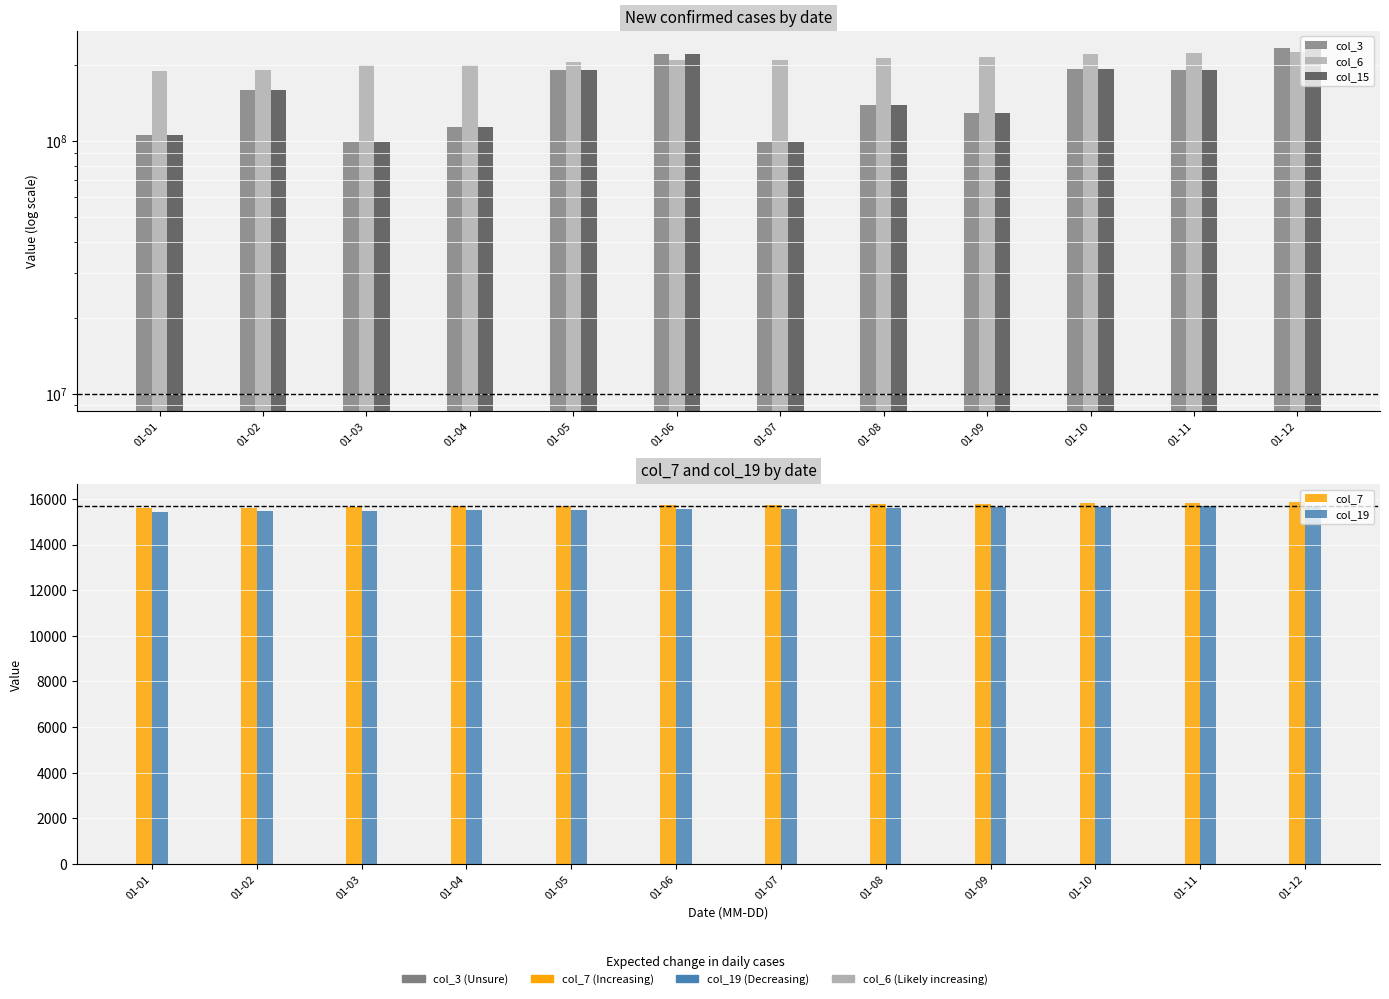

What is the difference between the highest and lowest values at 01-01?

190083400